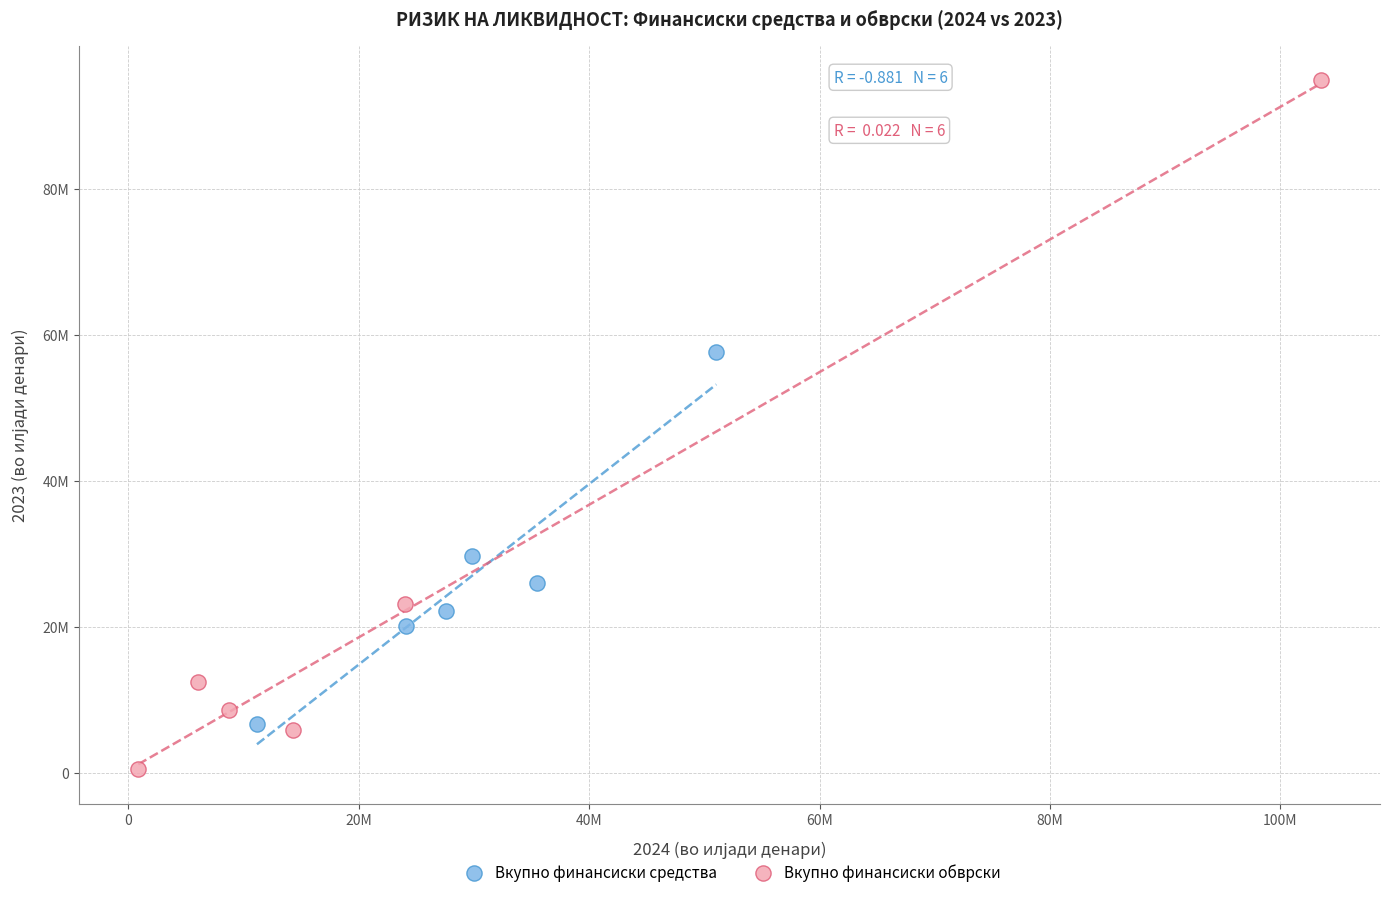

Which series has the widest spread of Y values?

Вкупно финансиски обврски